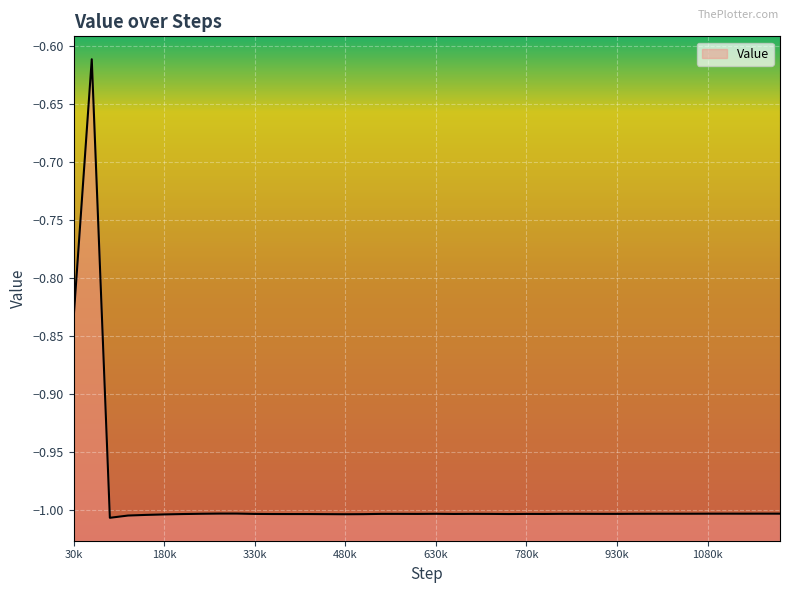

Is it true that the value at 180k is -1.0?

True